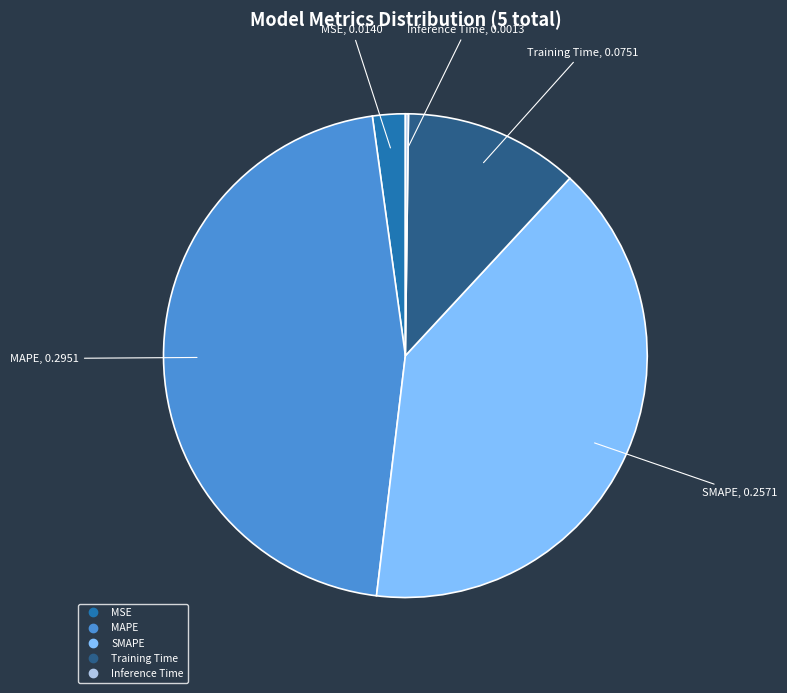

Is there a majority slice in this chart?

No